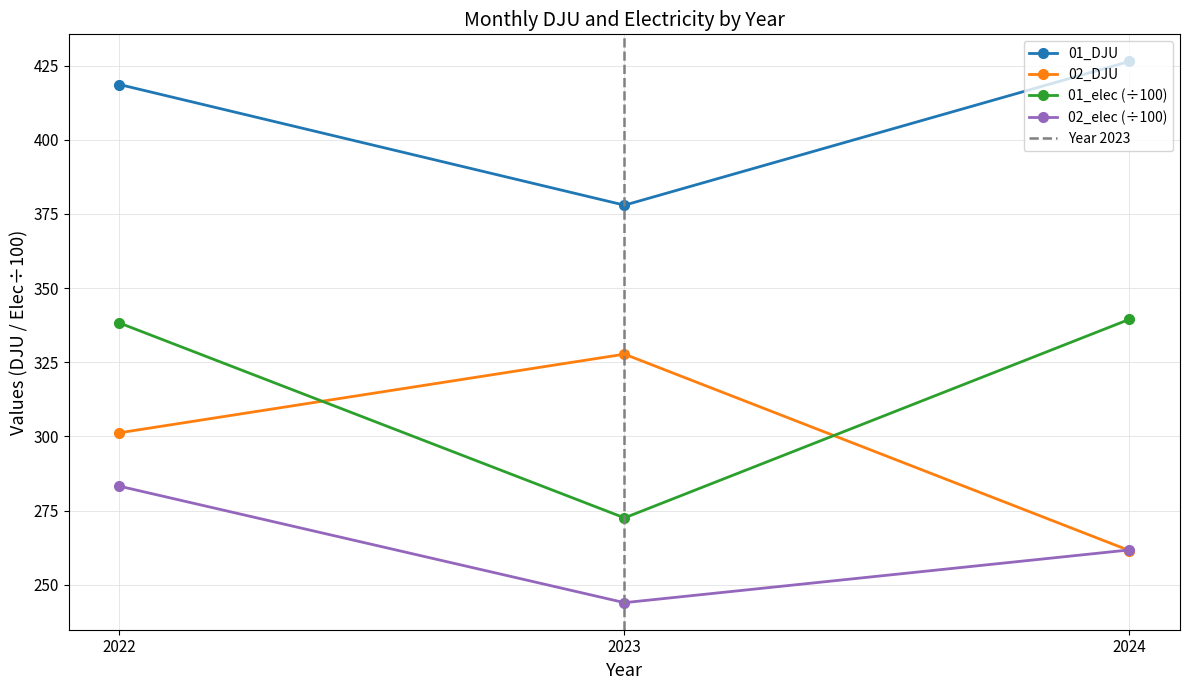

Does the chart have visible grid lines?

Yes